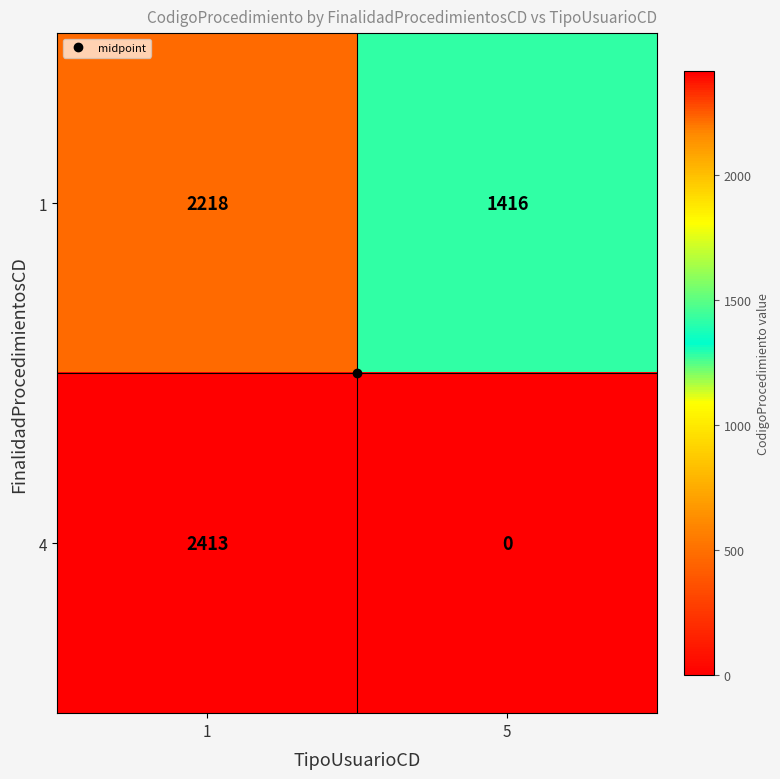

What value does the 1 series have at 5?

1416